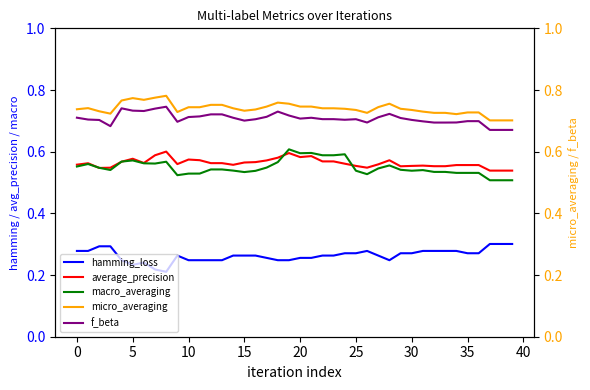

True or false: hamming_loss and macro_averaging intersect in this chart.

False